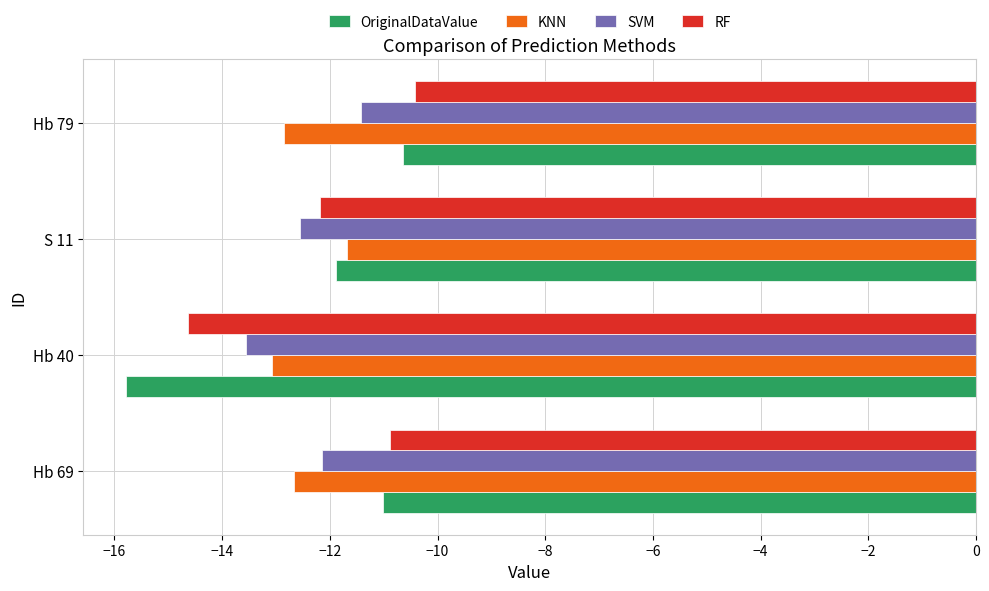

What is the spread (max minus min) of values at S 11?

0.9